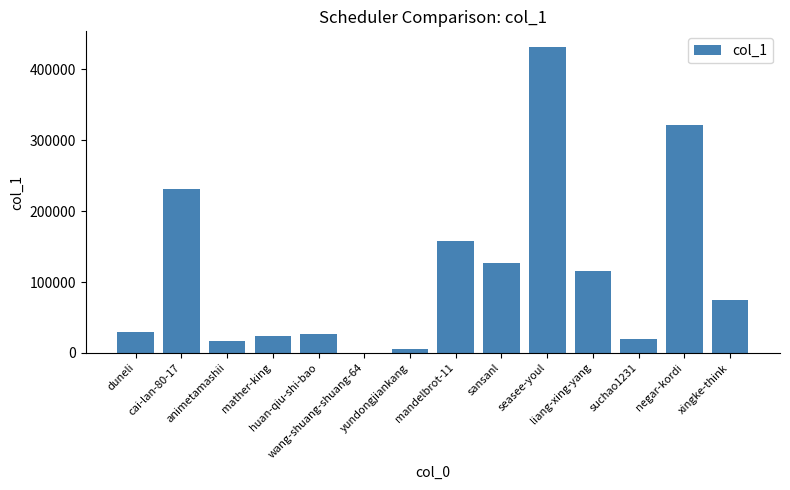

What is the greatest value displayed?

432188